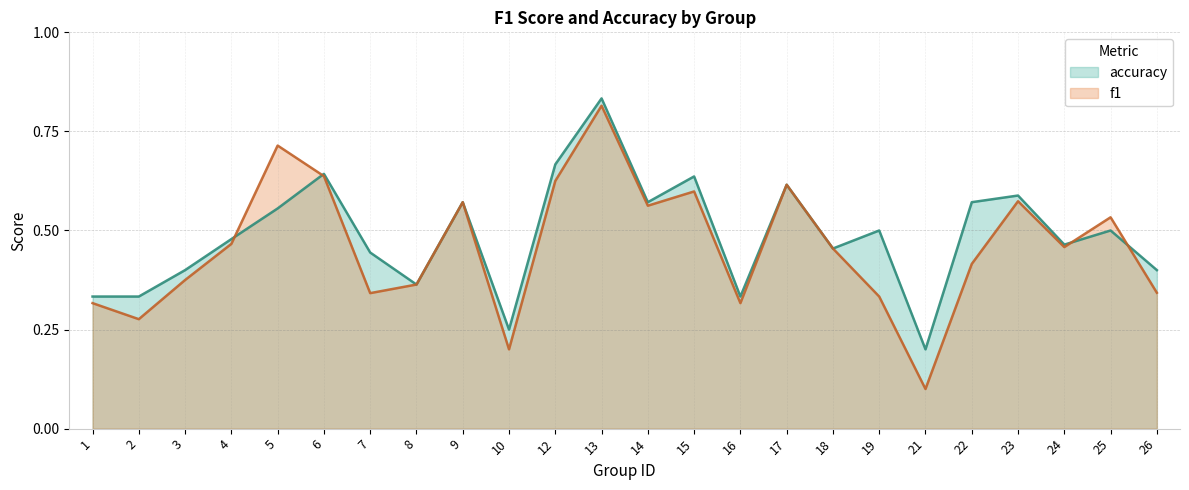

What is the value of the f1 point at the 3rd from the left?

0.4